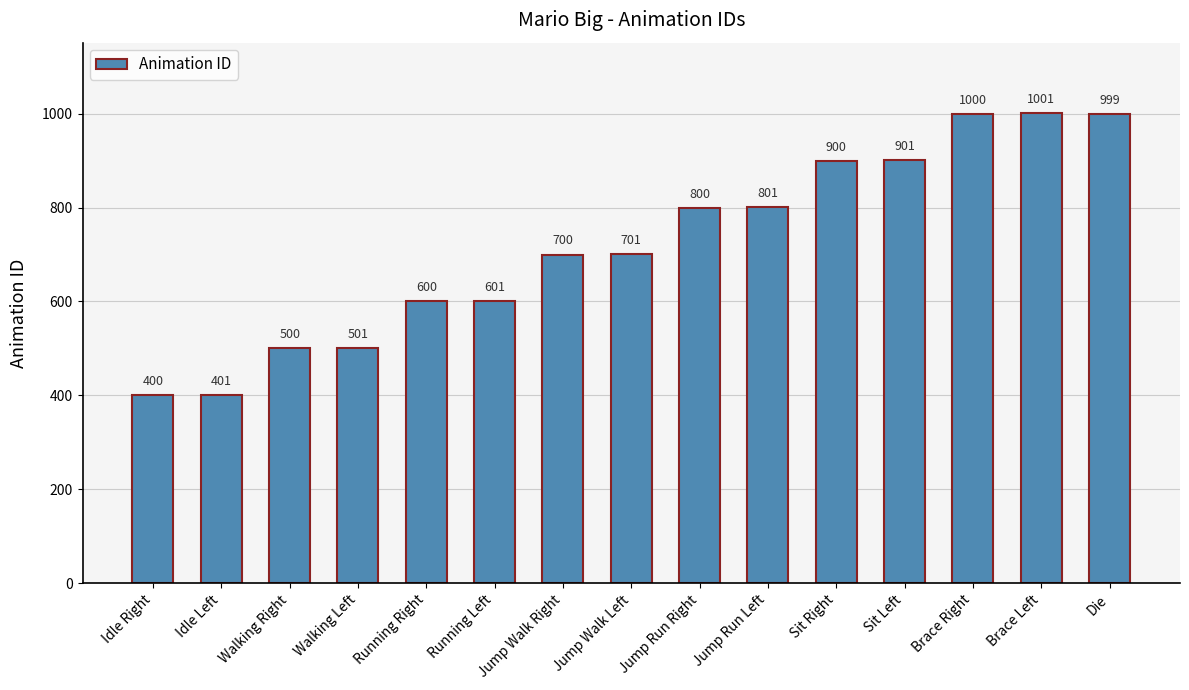

Count the number of categories in the chart.

15